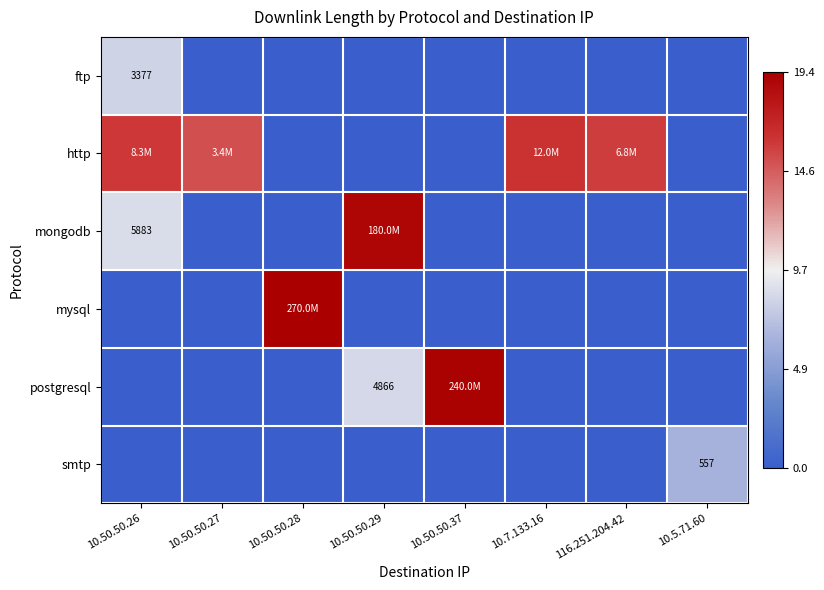

Rank the series at 10.50.50.29 from highest to lowest value.

mongodb, postgresql, ftp, http, mysql, smtp